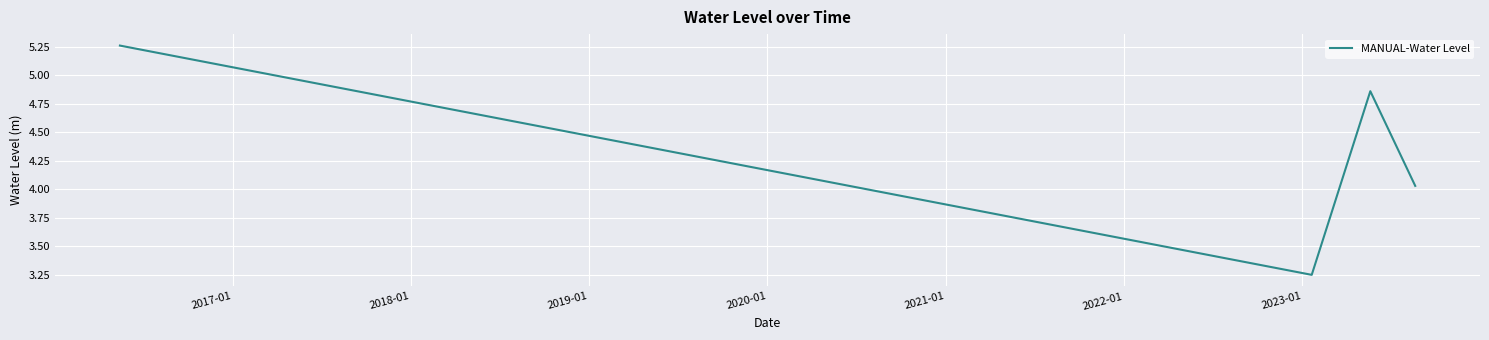

True or false: there are more than 2 points higher than both neighbors.

False